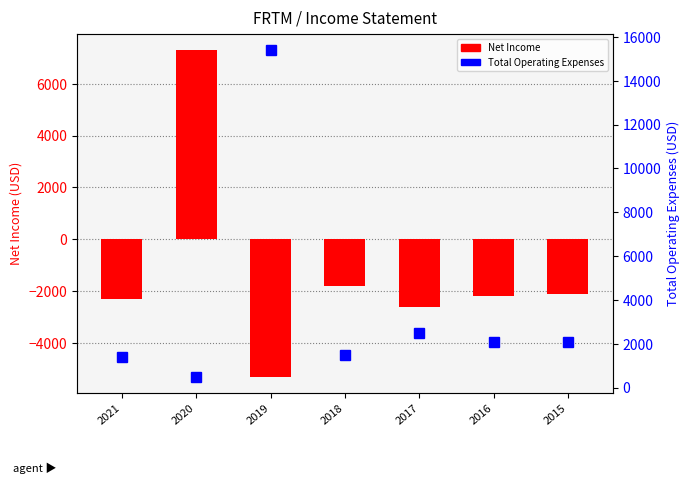

Between 2019 and 2015, which series saw the biggest shift?

Total Operating Expenses